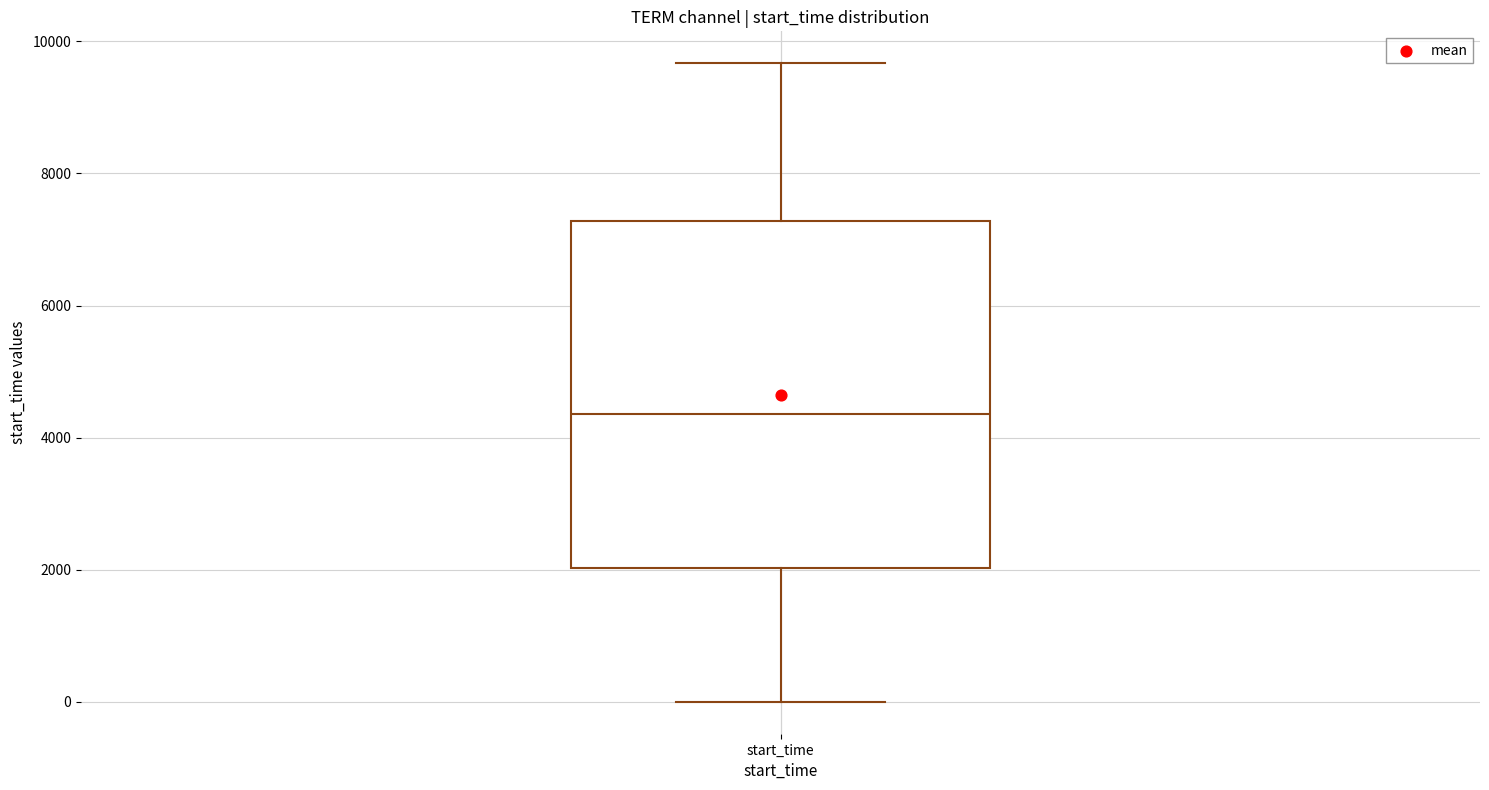

Transcribe this box plot: give where the median line is, the range the box spans, and where the two whiskers end, as read against the y-axis. The values are not printed on the chart, so give them approximately, as read against the axis.

median 4400, box 2000 to 7200, whiskers 0 to 9600